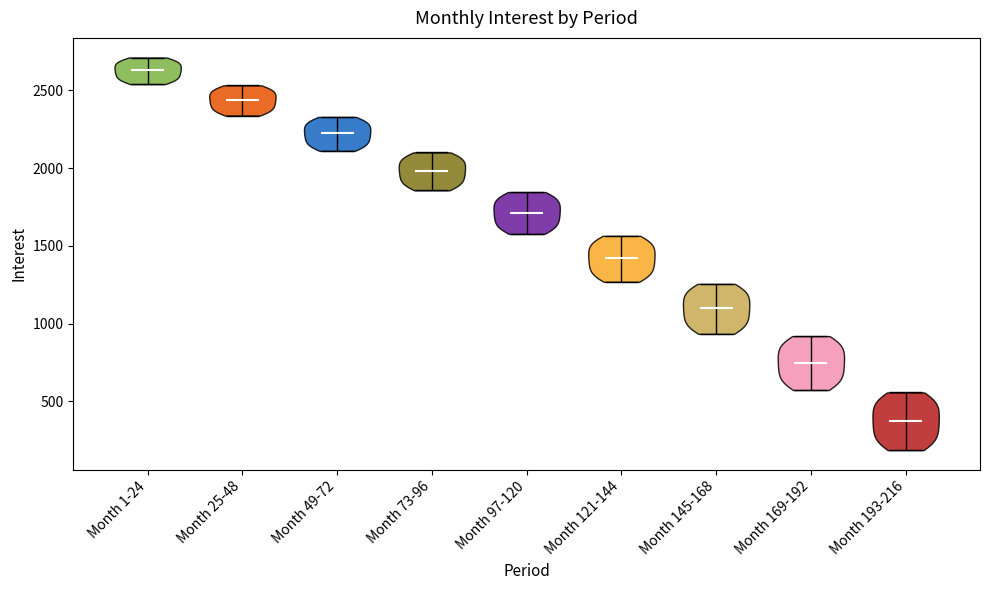

Where does the median line of the violin for Month 49-72 sit on the y-axis? The values are not printed on the chart, so give them approximately, as read against the axis.

2200